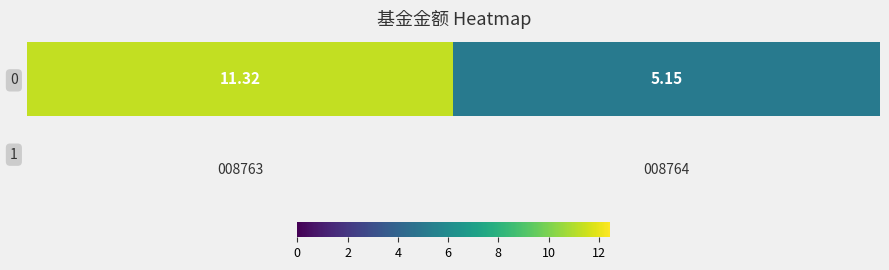

At which category does the chart reach its minimum across all series?

008764